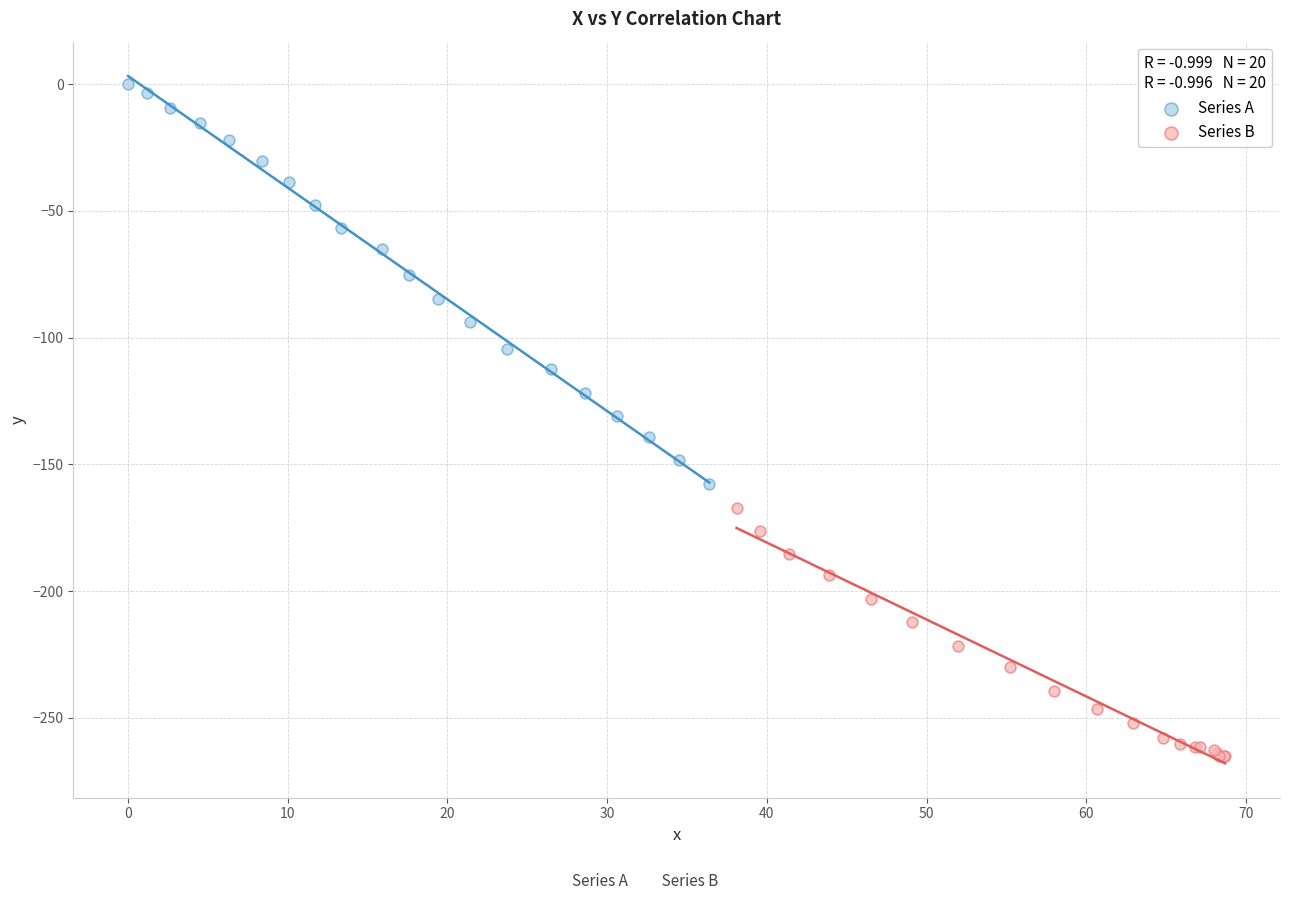

Which series reaches the maximum Y coordinate?

Series A